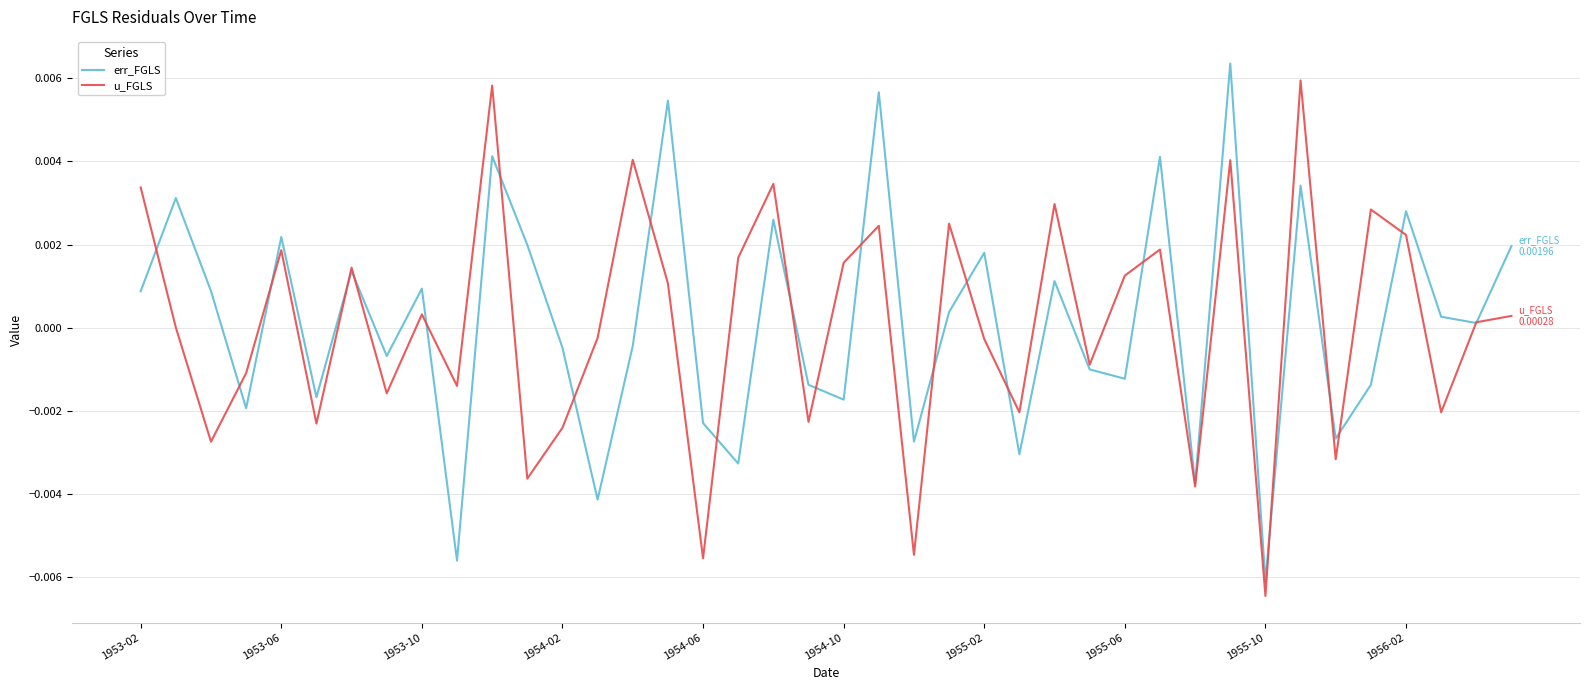

Which label corresponds to the smallest value in the chart?

1955-10